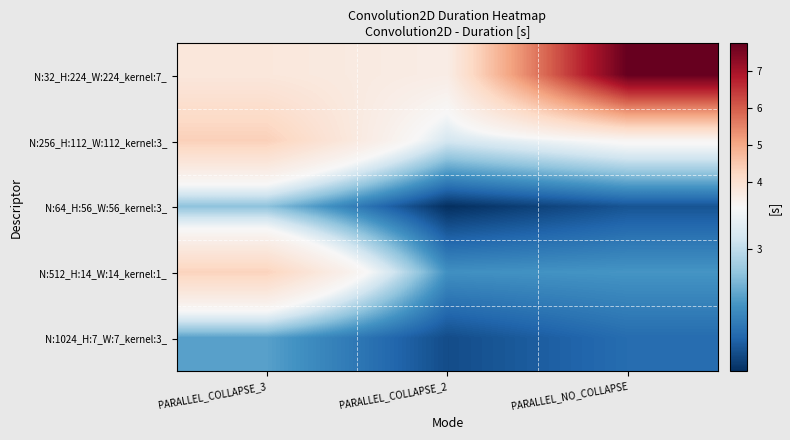

At PARALLEL_COLLAPSE_3, list the series in order from smallest to largest.

N:1024_H:7_W:7_kernel:3_, N:64_H:56_W:56_kernel:3_, N:32_H:224_W:224_kernel:7_, N:512_H:14_W:14_kernel:1_, N:256_H:112_W:112_kernel:3_